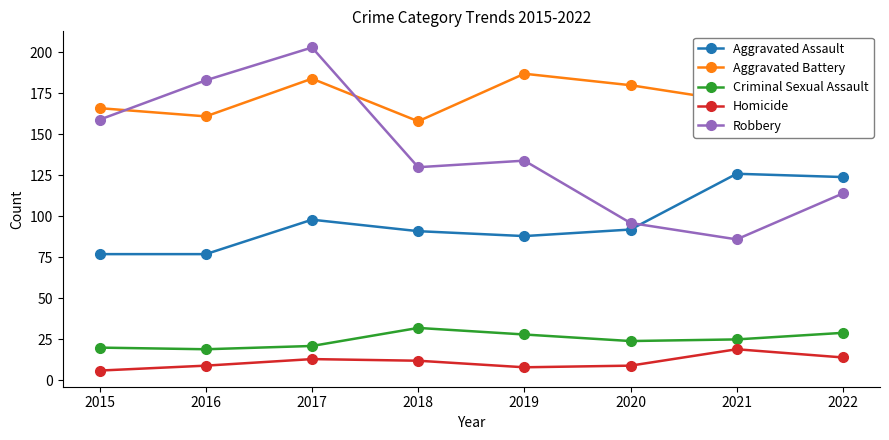

What is the sum of the Criminal Sexual Assault values at 2018 and 2019?

60